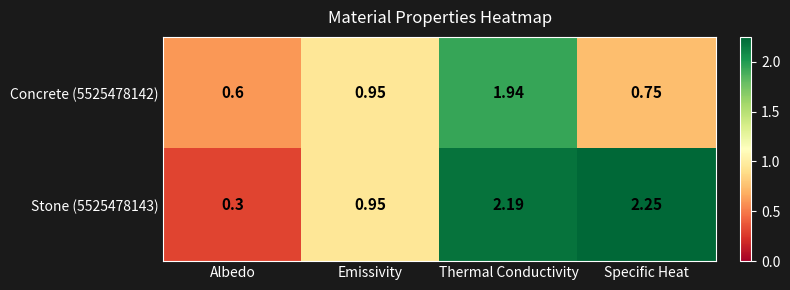

List the labels in order of Concrete (5525478142) value, largest first.

Thermal Conductivity, Emissivity, Specific Heat, Albedo